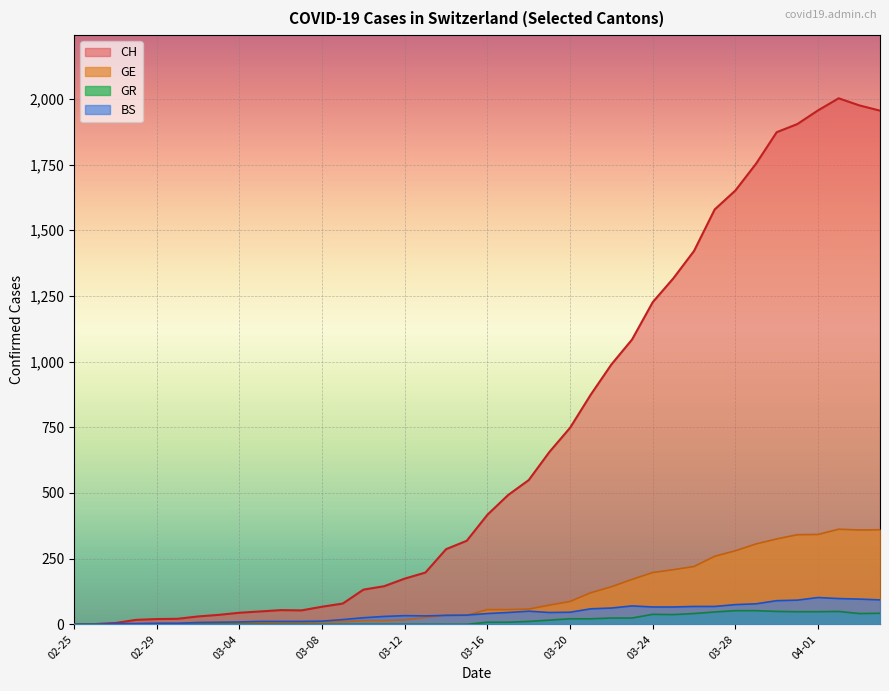

In BS, how many points are lower than both neighbors (excluding endpoints)?

2